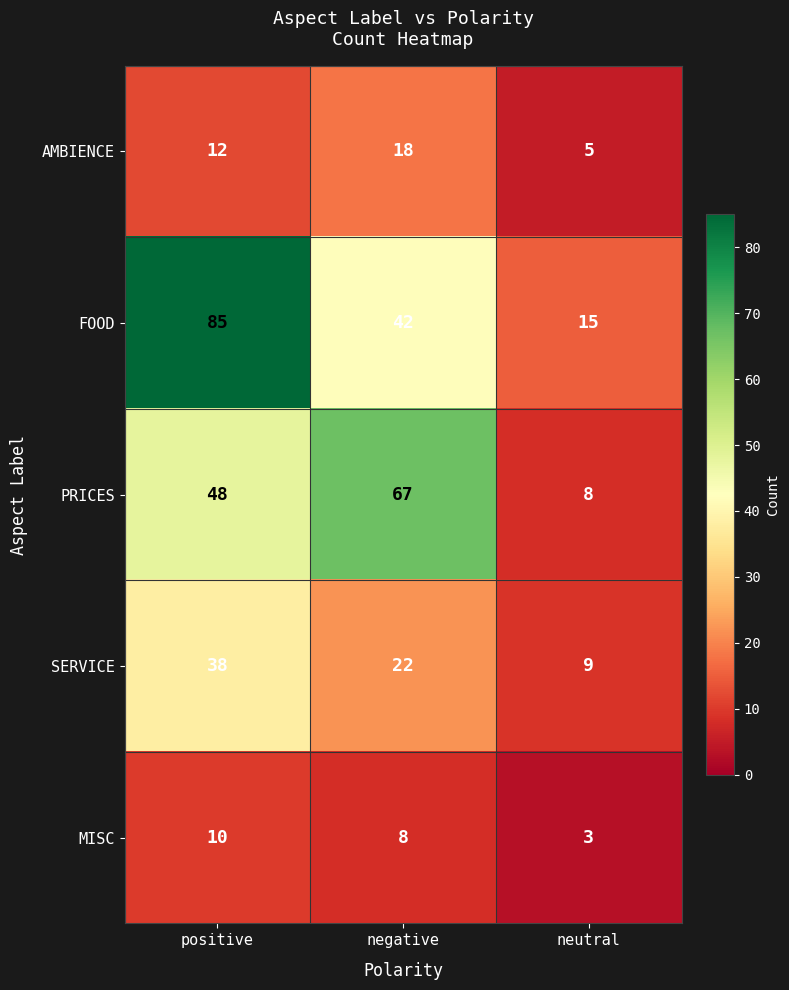

Which label corresponds to the largest value in the chart?

positive